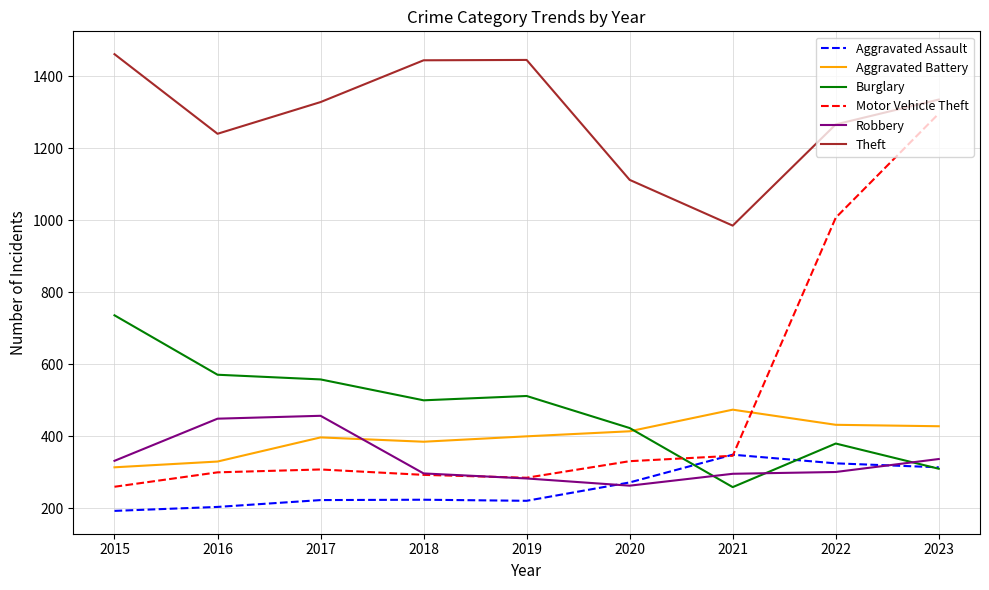

True or false: Theft and Motor Vehicle Theft cross at least once.

False